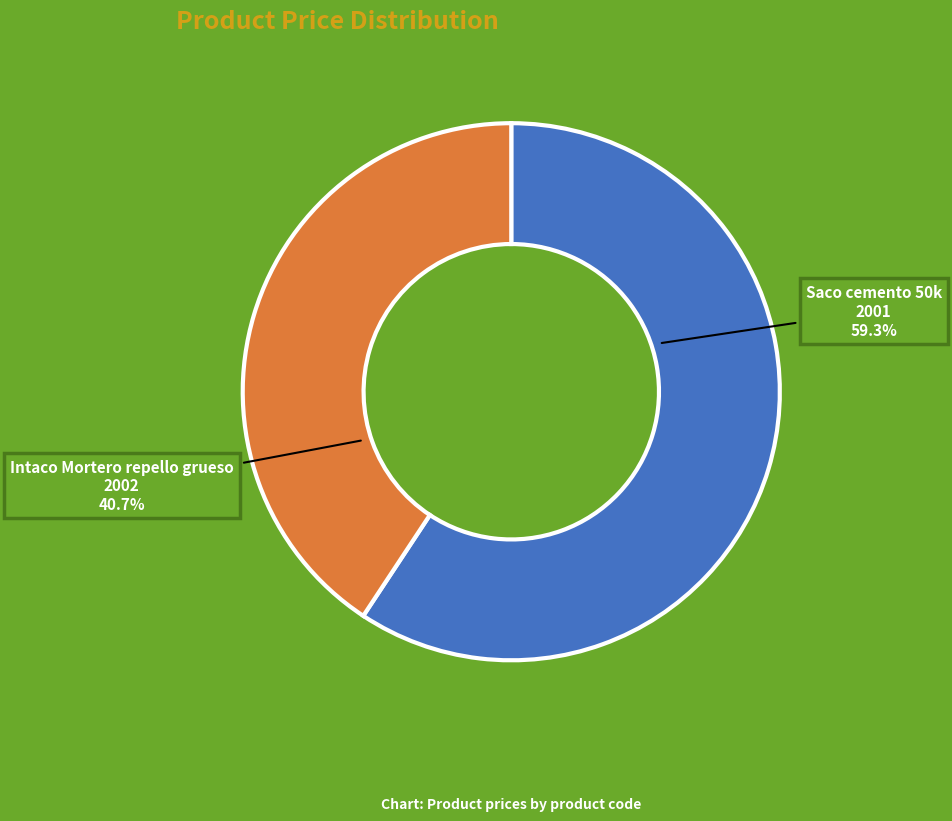

To the nearest percent, what is the difference between the 2001 and 2002 slice percentages?

19%